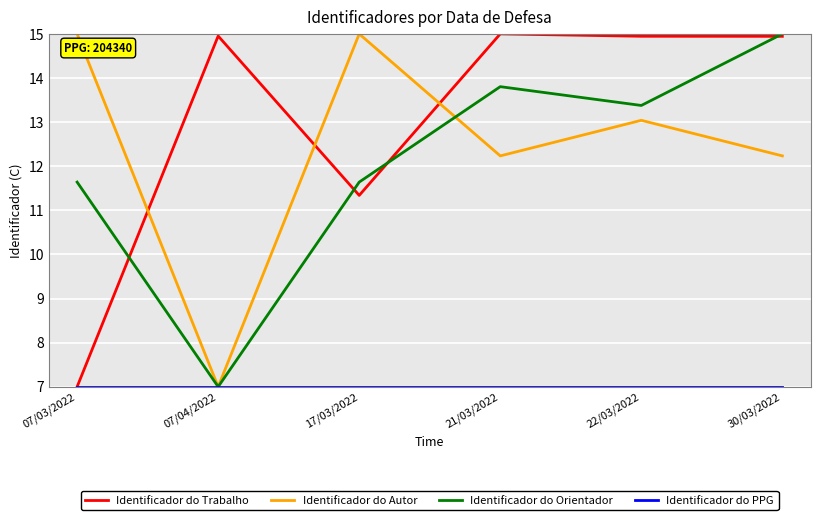

Which category has the lowest value in the Identificador do Trabalho series?

07/03/2022